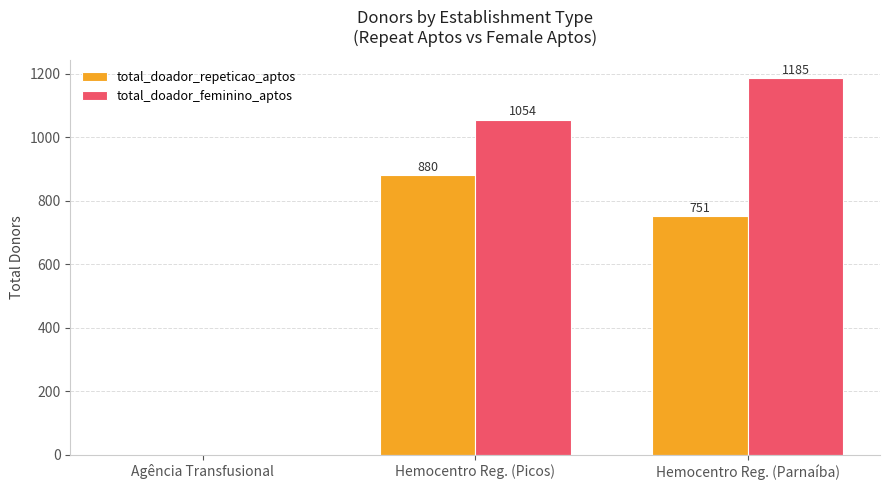

Reading right to left, what are all the values shown in this chart?

total_doador_repeticao_aptos: Hemocentro Reg. (Parnaíba)=751	Hemocentro Reg. (Picos)=880	Agência Transfusional=0
total_doador_feminino_aptos: Hemocentro Reg. (Parnaíba)=1185	Hemocentro Reg. (Picos)=1054	Agência Transfusional=0